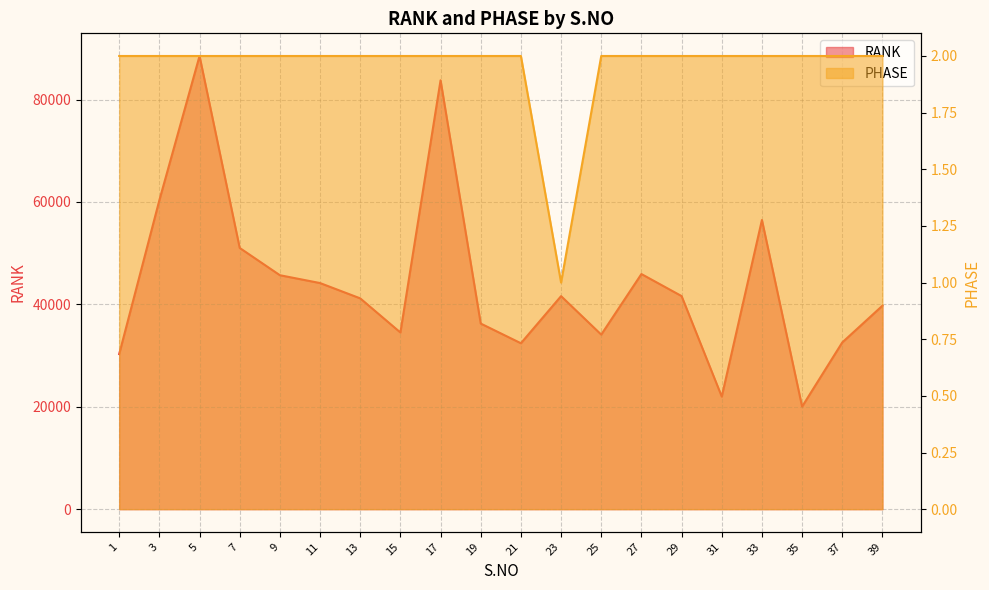

What is the difference between the second highest and second lowest values in the RANK series?

61771